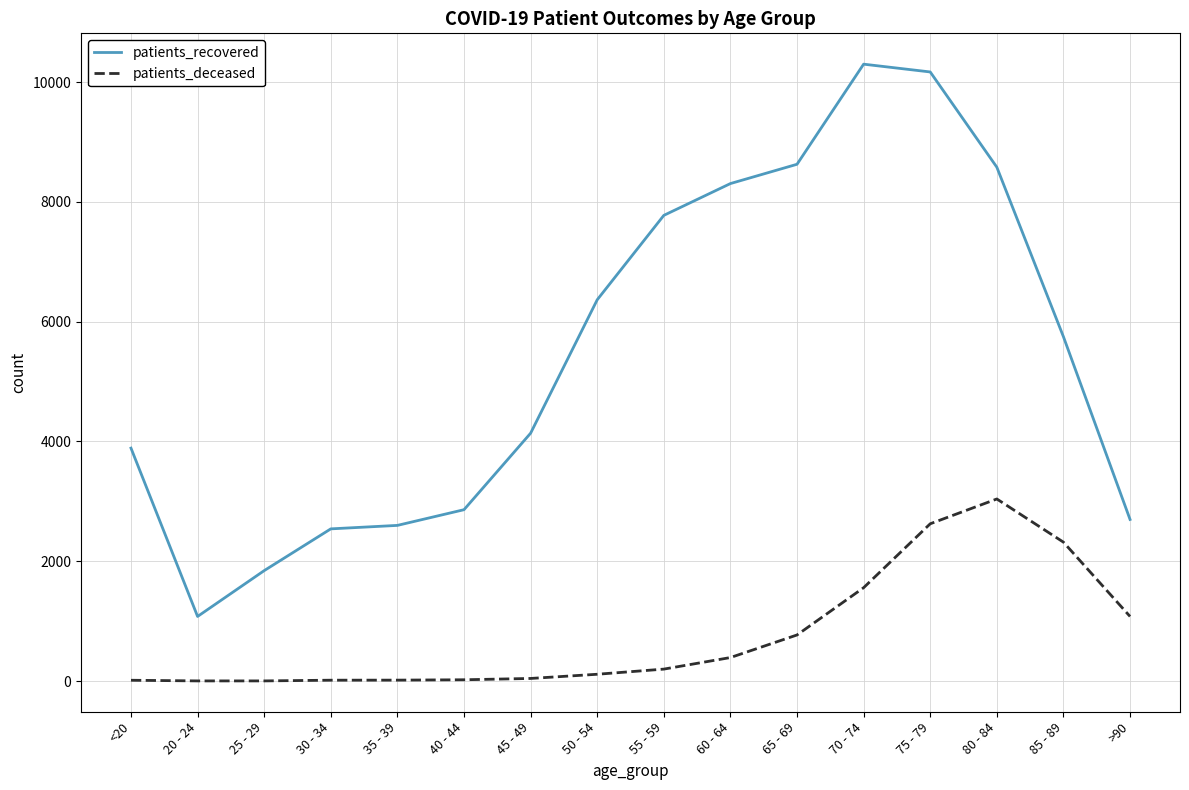

What is the lowest value of the patients_recovered series?

1079